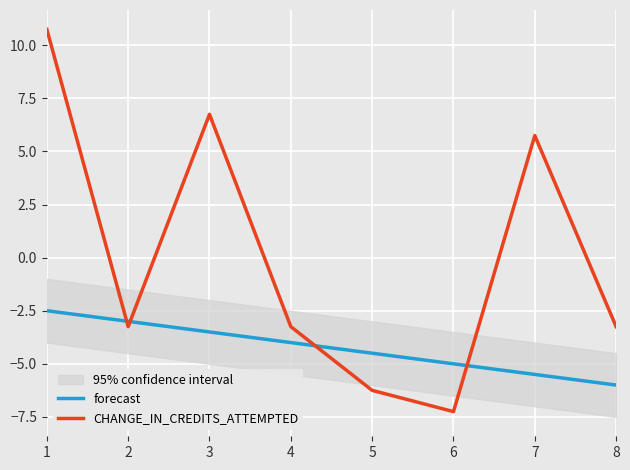

How many intersections are there between CHANGE_IN_CREDITS_ATTEMPTED and forecast?

4